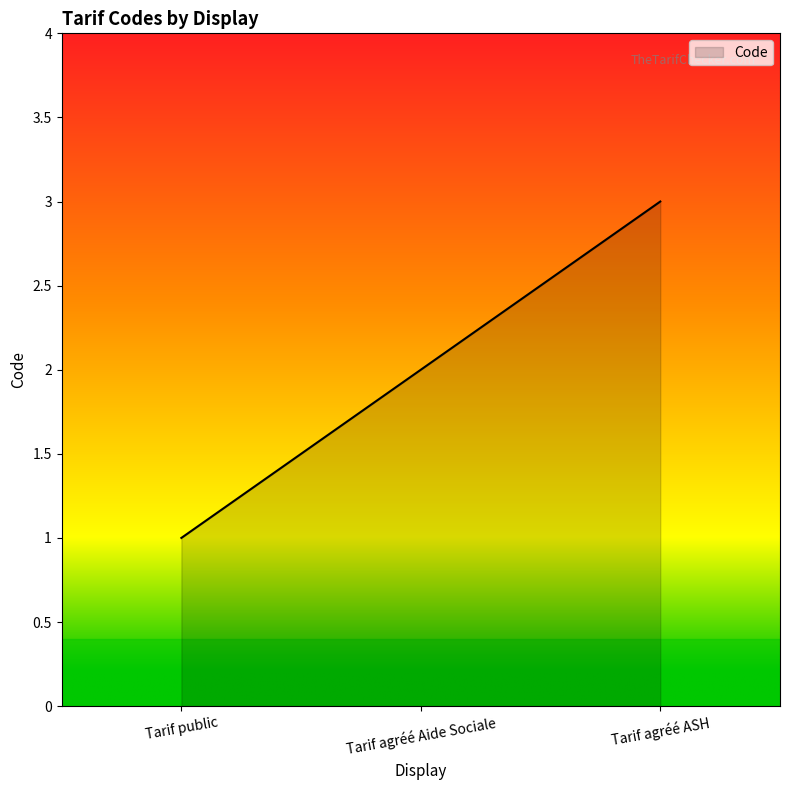

List the labels in order of value, largest first.

Tarif agréé ASH, Tarif agréé Aide Sociale, Tarif public